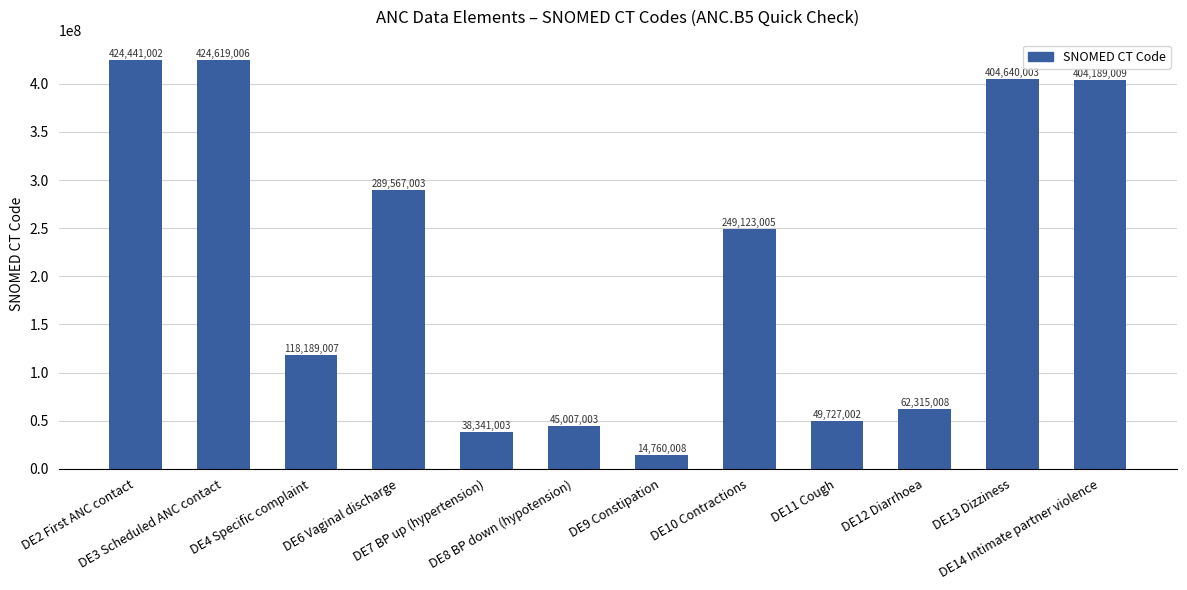

What is the sum of the values at DE2 First ANC contact and DE14 Intimate partner violence?

828630011